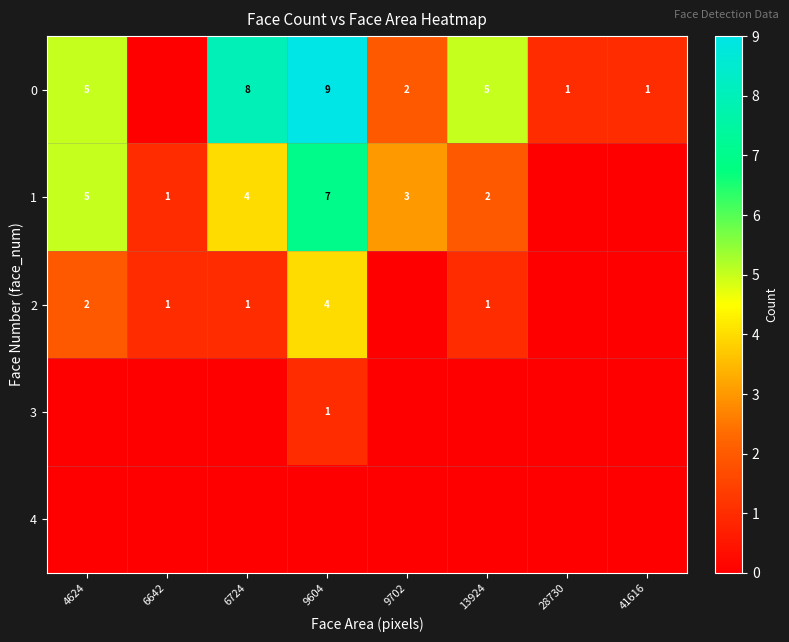

The value of 1 at 9702 is 4. True or false?

False